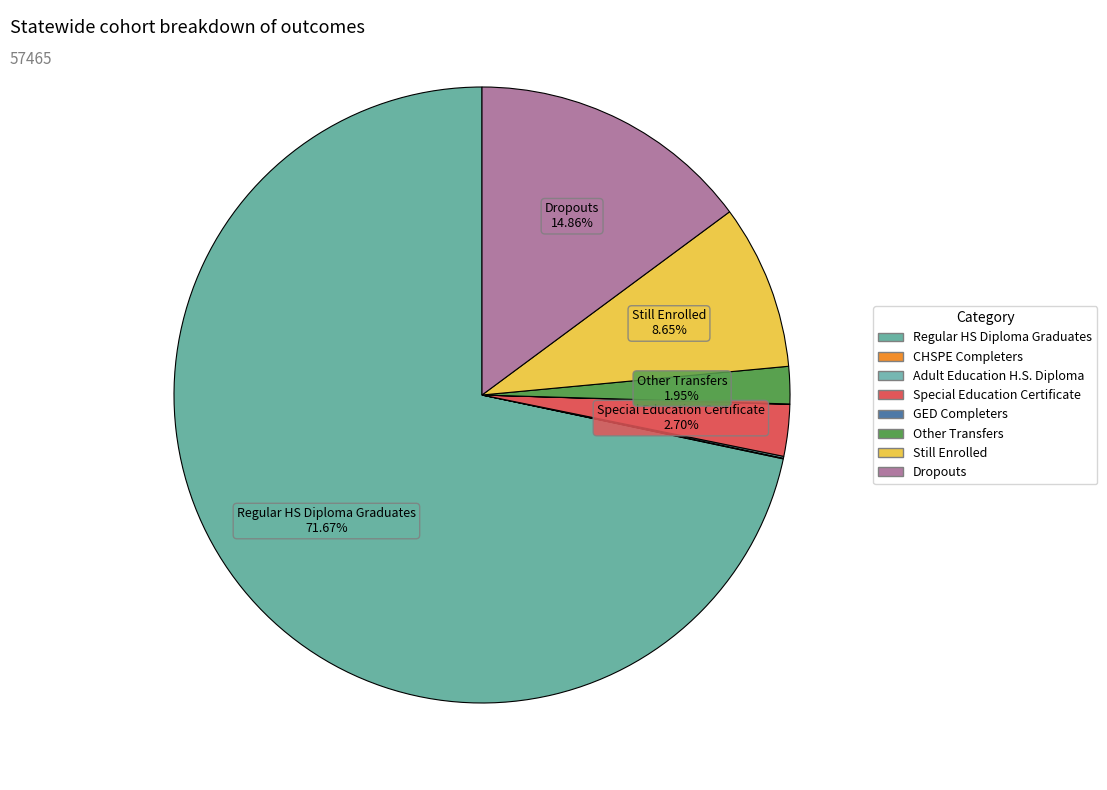

Which category accounts for the majority?

Regular HS Diploma Graduates